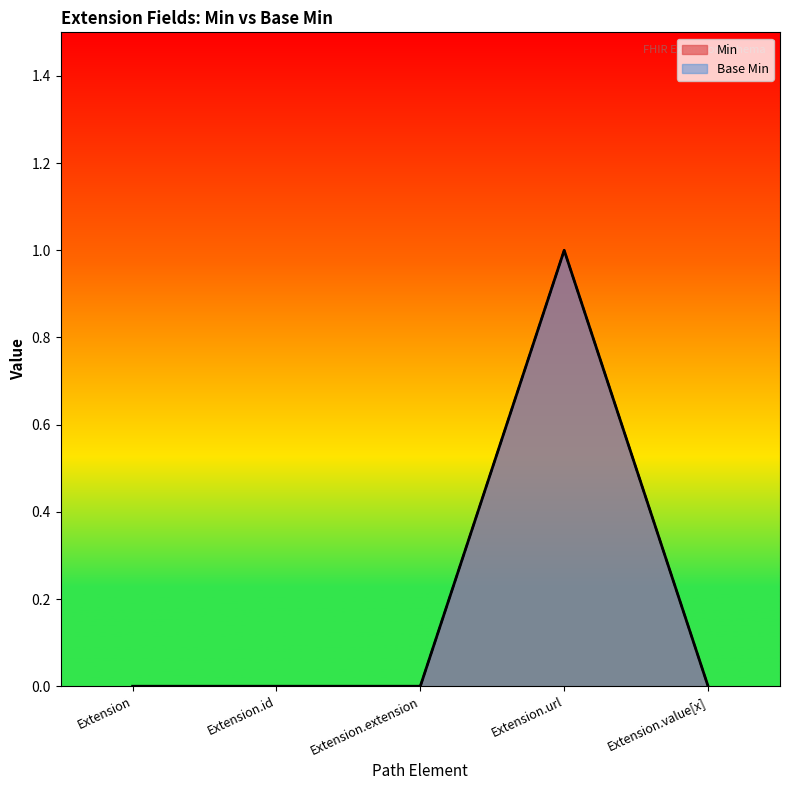

What is the sum of all Base Min values?

1